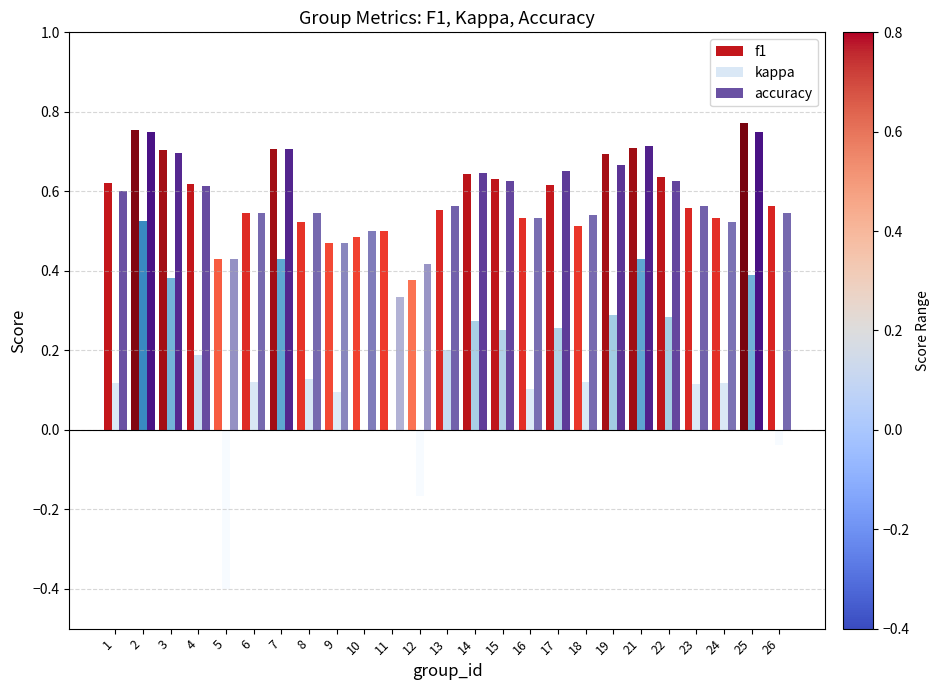

Which series has the largest range (max minus min)?

kappa